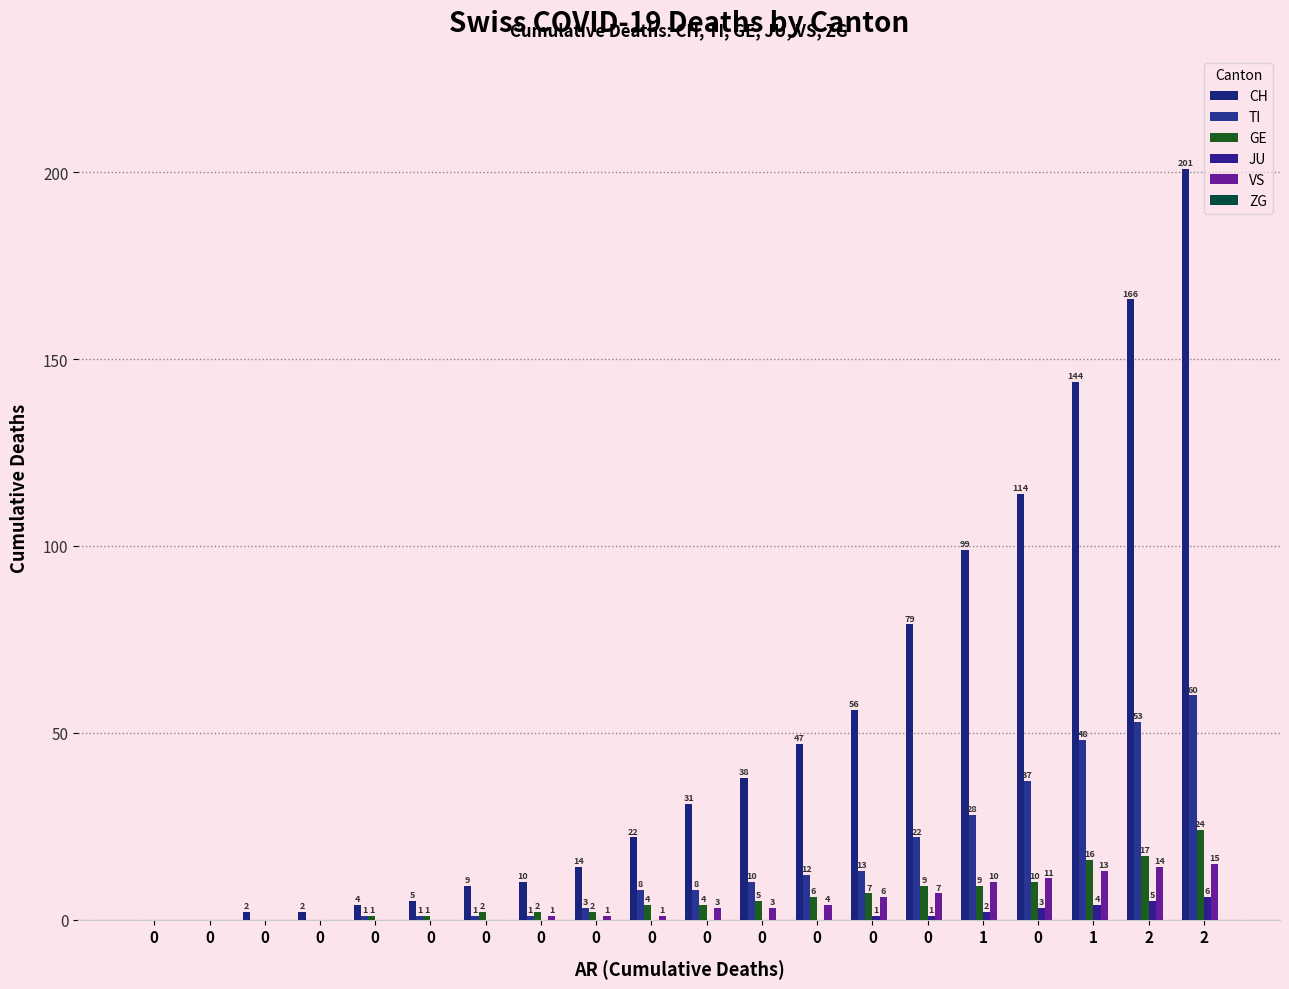

What is the difference between the second highest and second lowest values in the TI series?

53